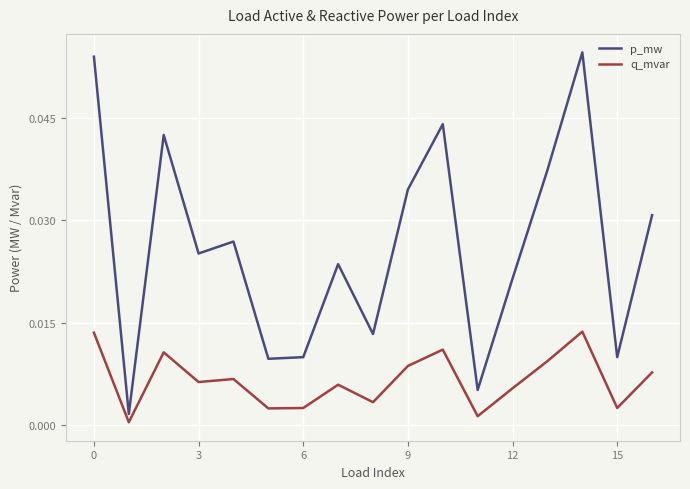

Which series has the largest total across all categories?

p_mw